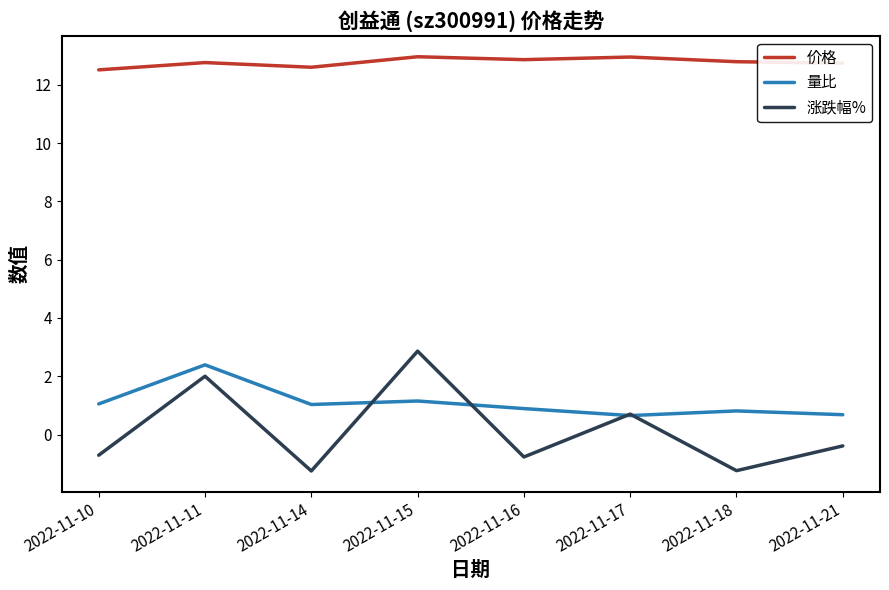

Which series has the largest total across all categories?

价格